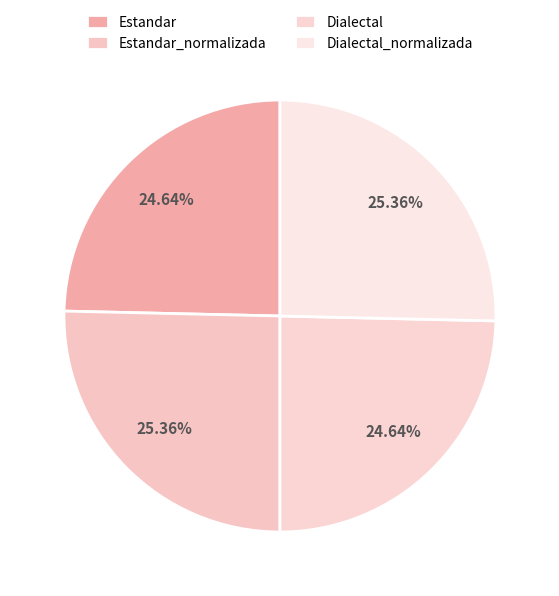

Count the number of slices in the pie.

4